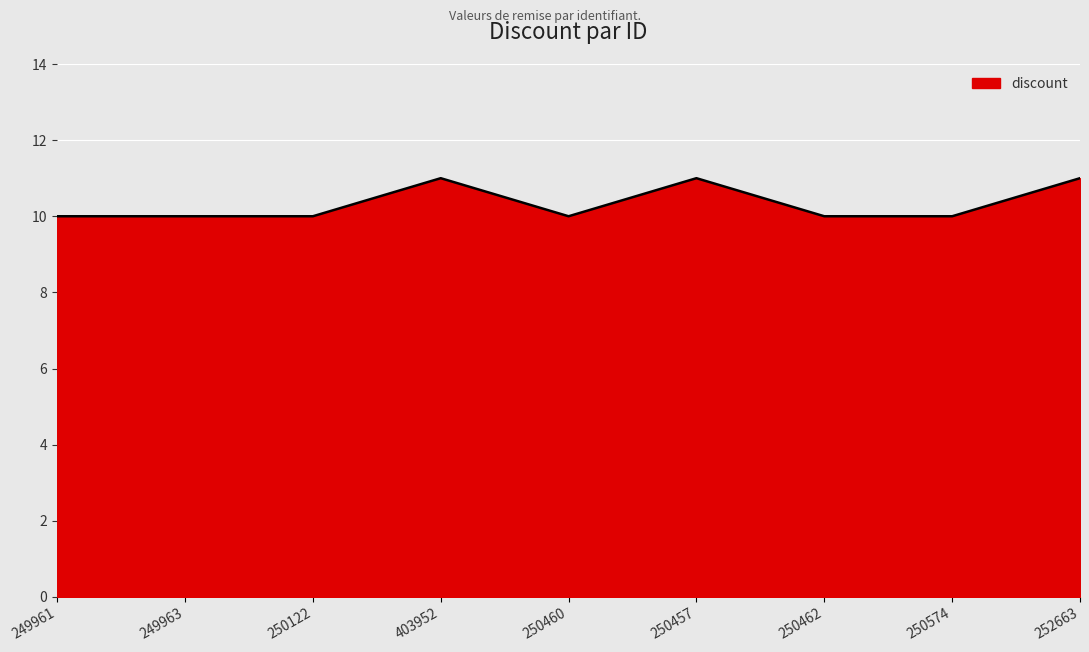

What position from the left is 250460?

5